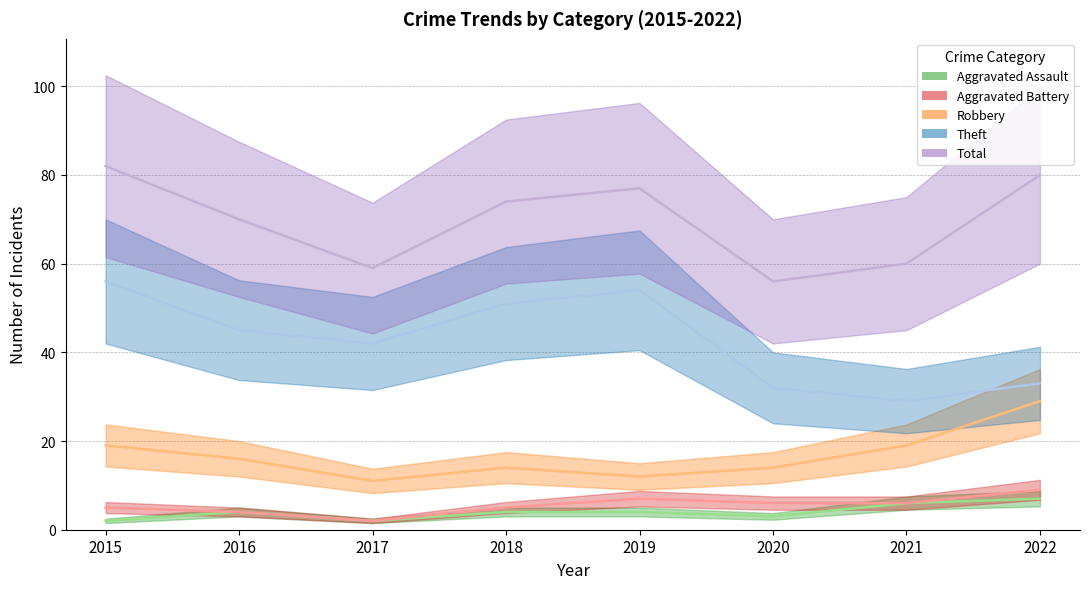

The Aggravated Assault series shows 11 at 2021. True or false?

False